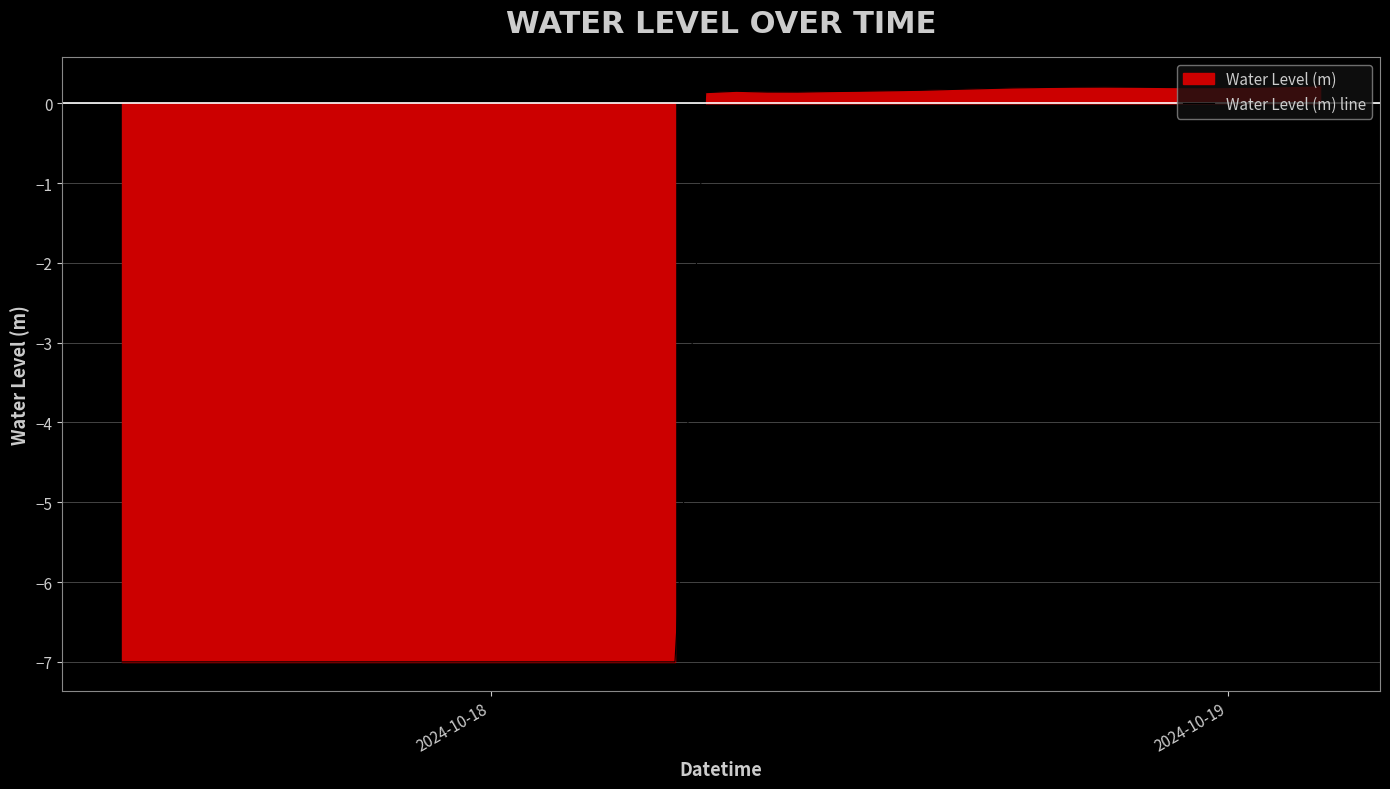

What is the smallest value displayed?

-7.0